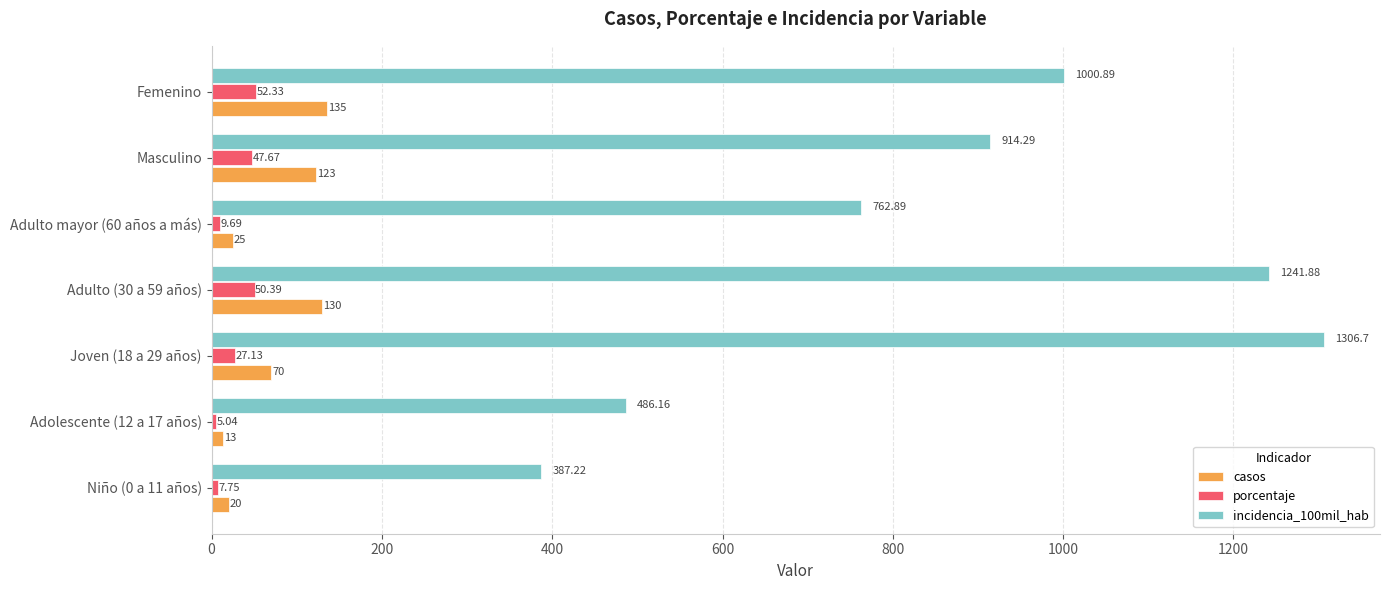

At which label does porcentaje reach its peak?

Femenino